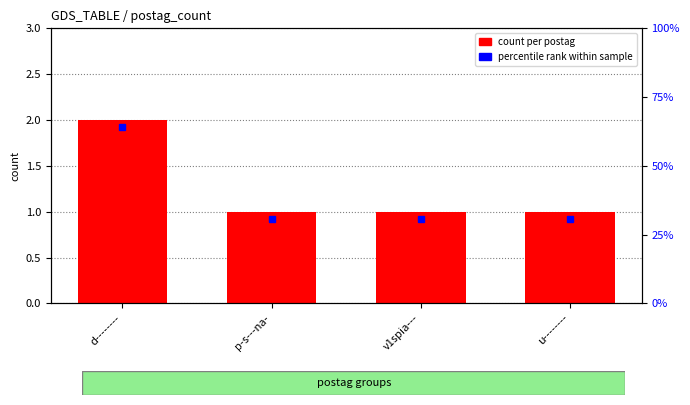

What is the label of the 4th bar from the right?

d--------